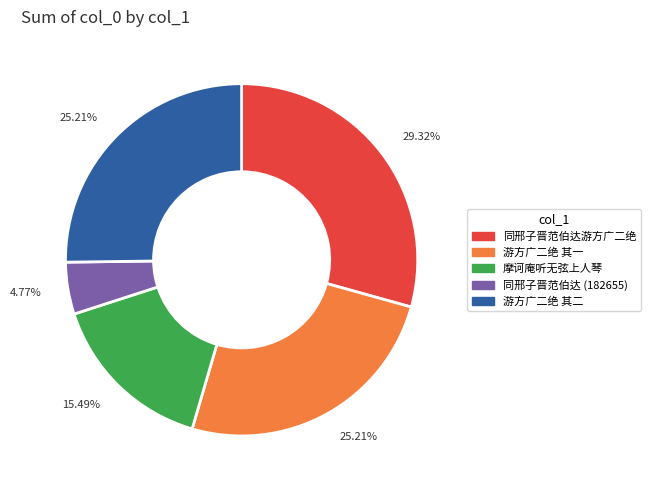

Is there a majority slice in this chart?

No